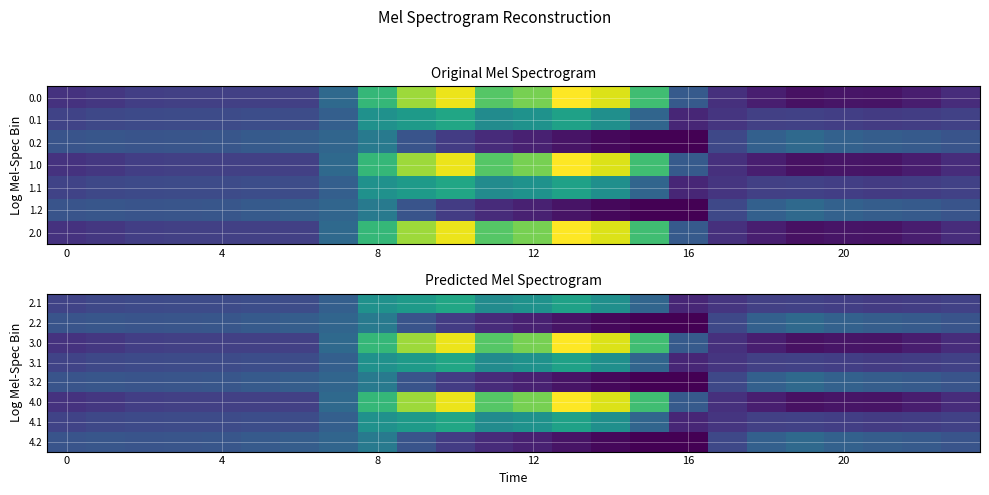

What is the maximum value shown in the chart?

962.7